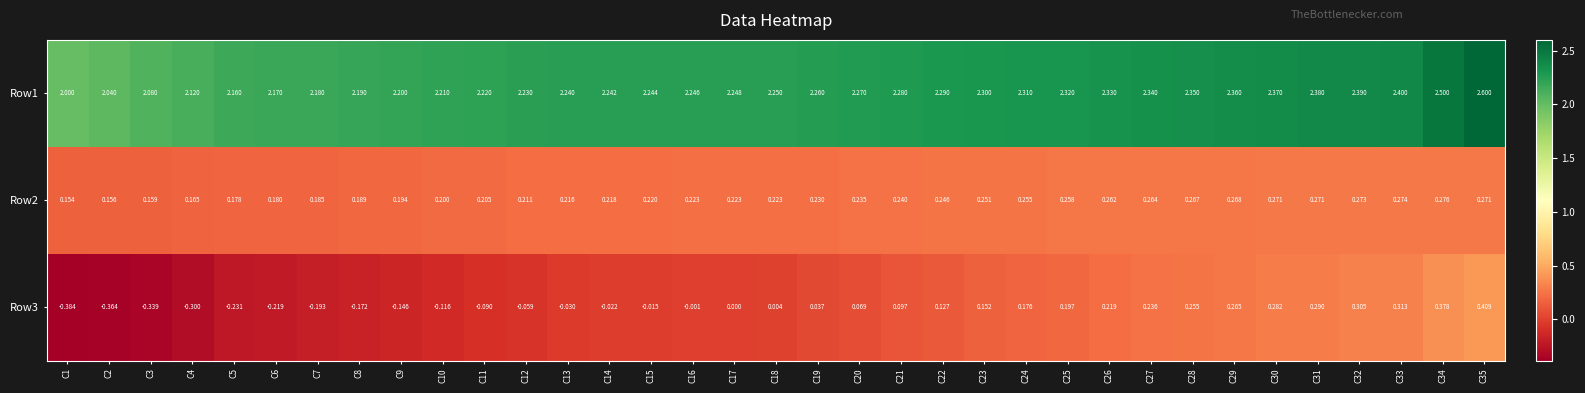

Is the value of Row2 at C13 greater than the value of Row3 at C8?

Yes